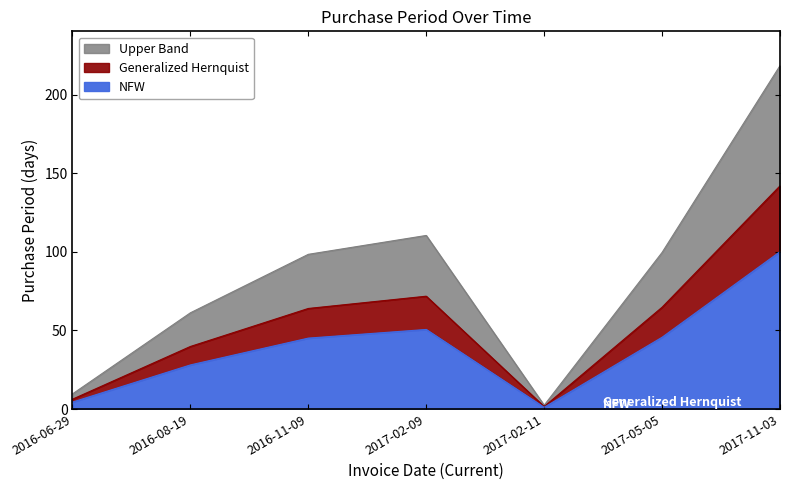

List the labels in order of value, largest first.

2017-11-03, 2017-02-09, 2017-05-05, 2016-11-09, 2016-08-19, 2016-06-29, 2017-02-11